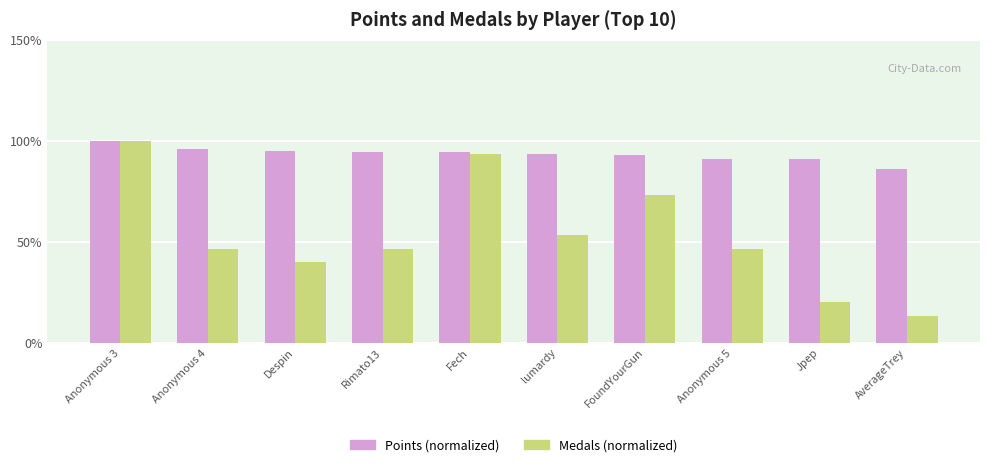

Which series has the largest range (max minus min)?

Medals (normalized)